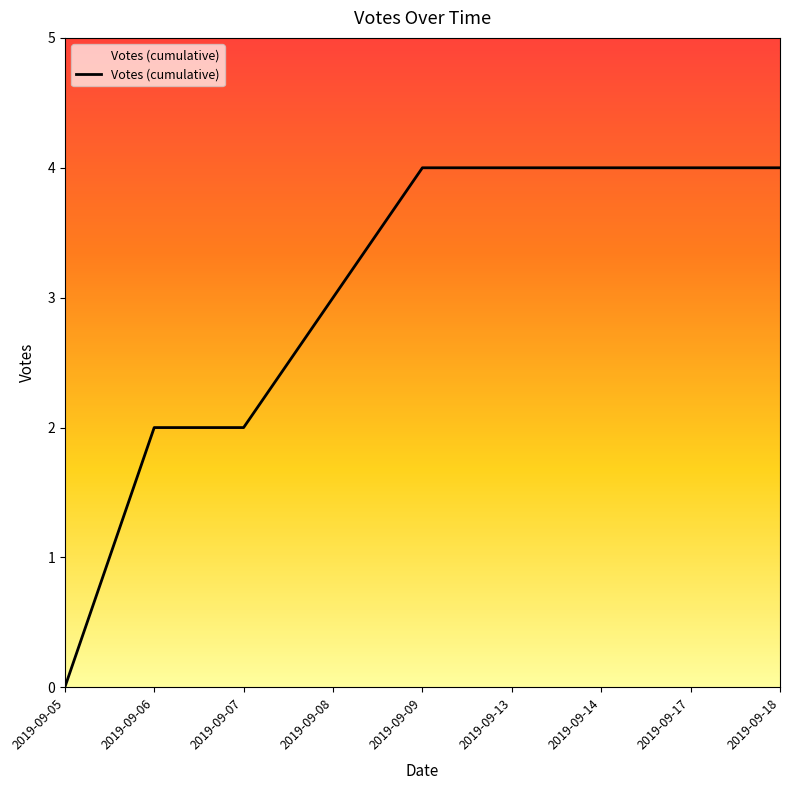

Is it true that the value at 2019-09-08 is 1?

False